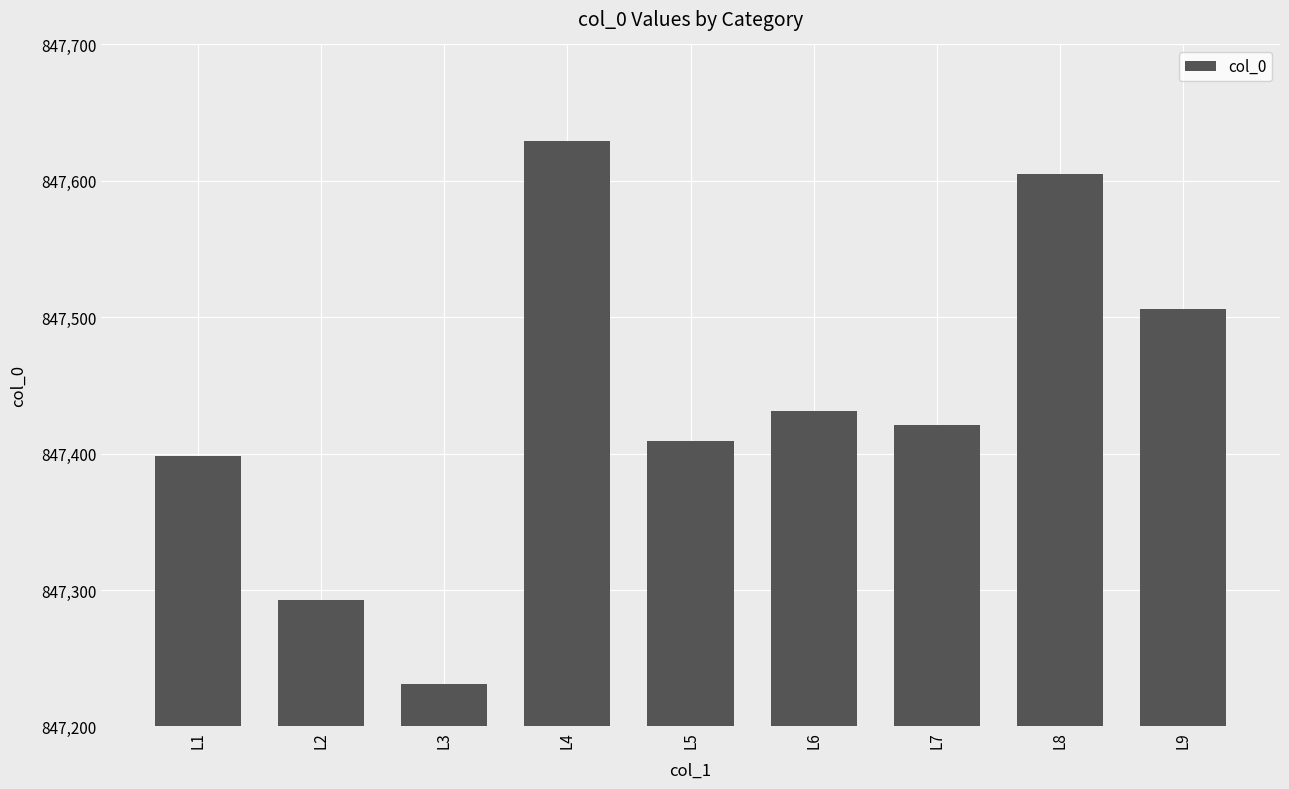

What is the average value?

847436